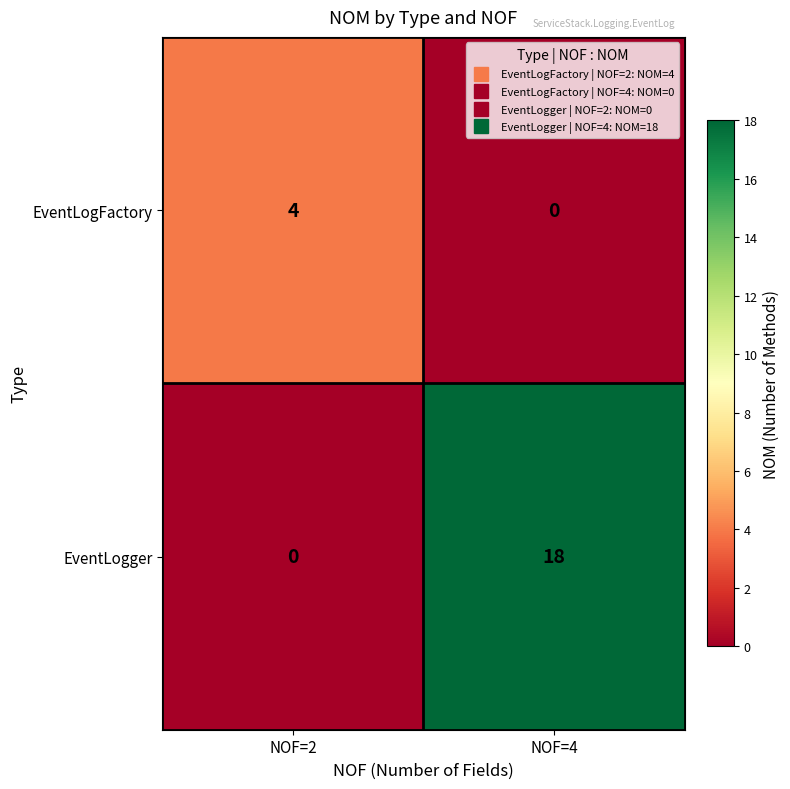

What value does the EventLogger series have at NOF=4, to the nearest 10?

20